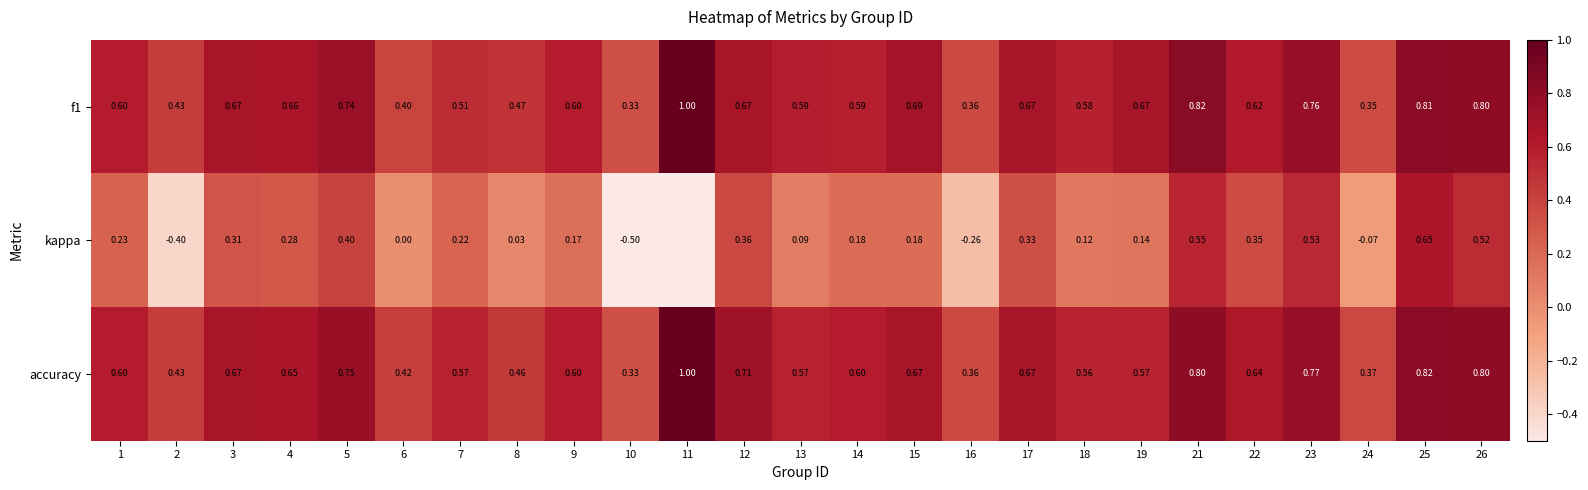

Which series changed the most between 4 and 22?

kappa